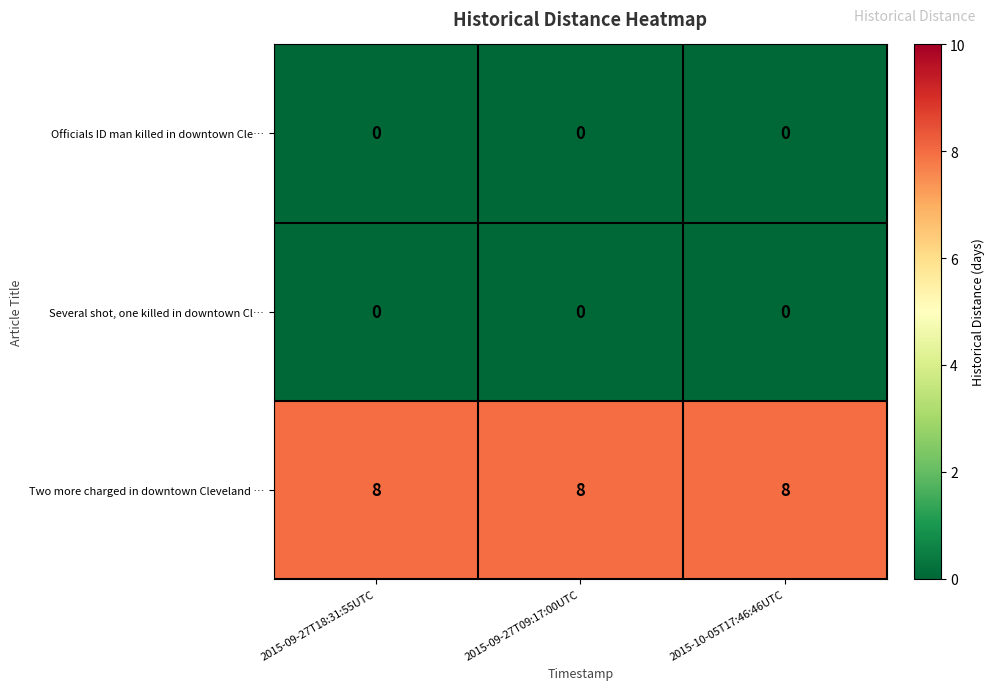

Is it true that Two more charged in downtown Cleveland … equals 14 at 2015-09-27T18:31:55UTC?

False